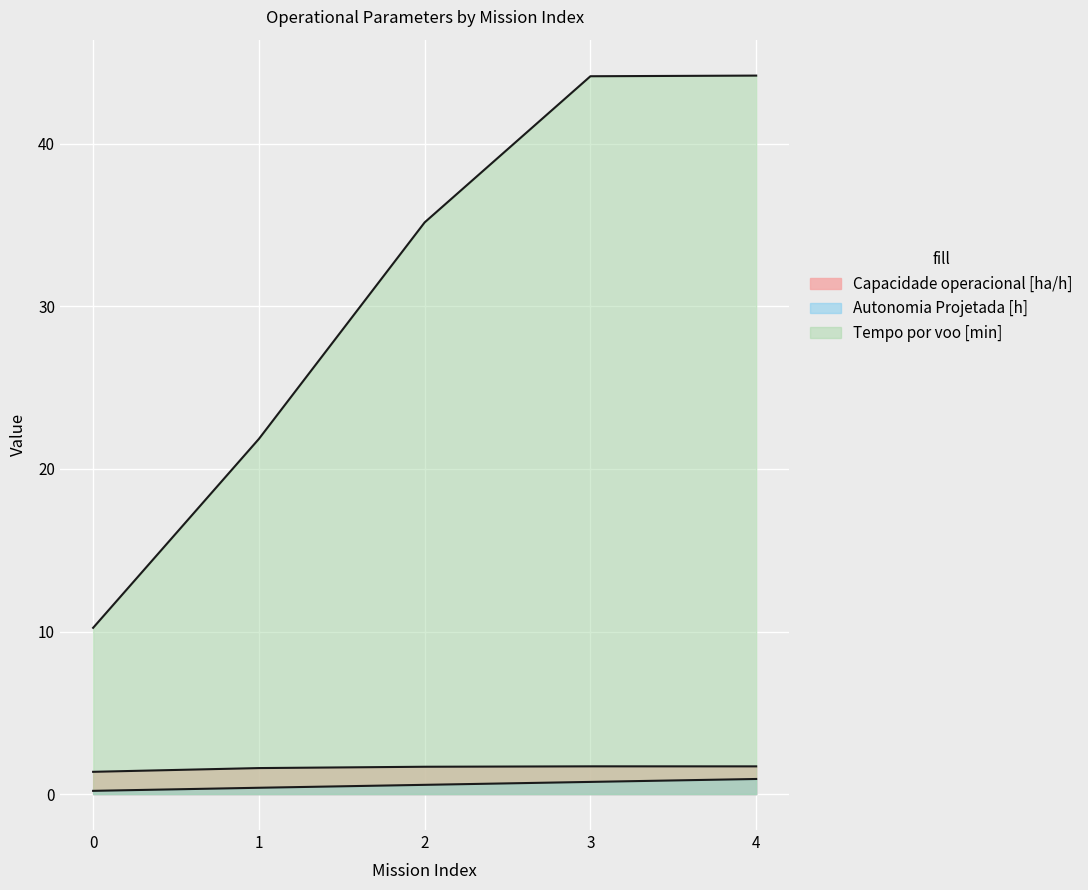

At how many categories does at least one series exceed 43?

2